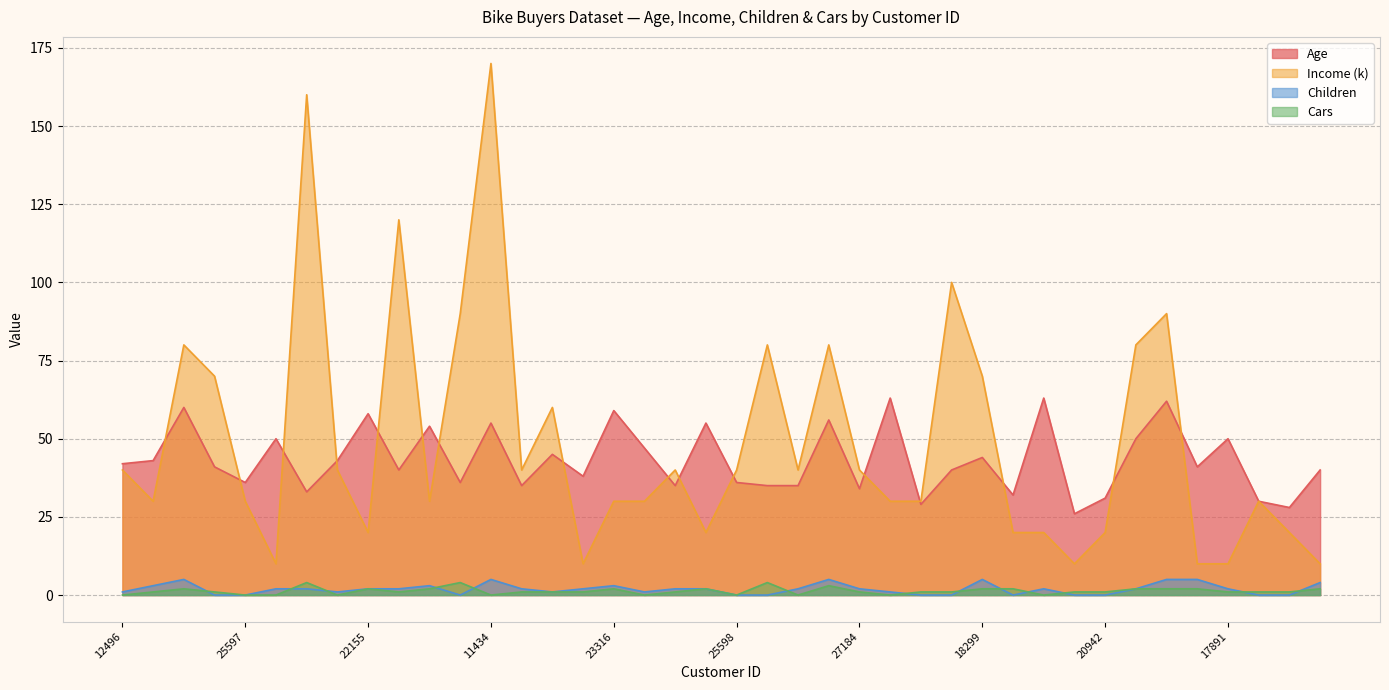

What is the spread (max minus min) of values at 24381?

70